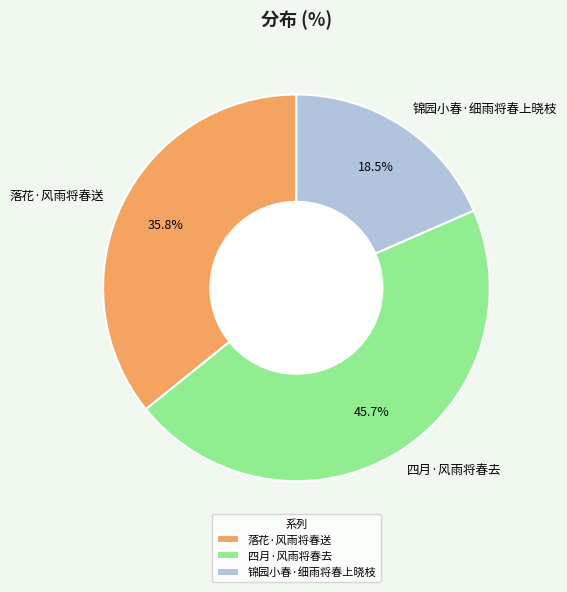

Rank the categories by value from highest to lowest.

四月·风雨将春去, 落花·风雨将春送, 锦园小春·细雨将春上晓枝